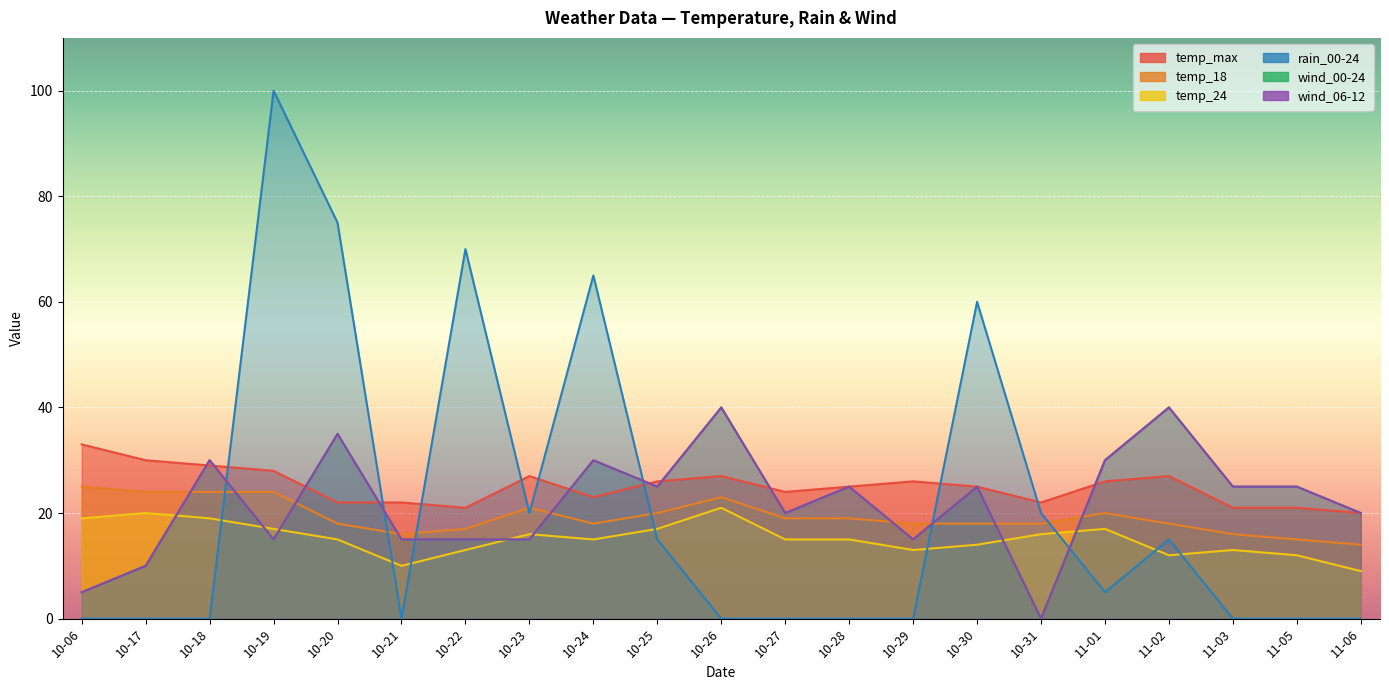

Which series has the widest spread of values?

rain_00-24